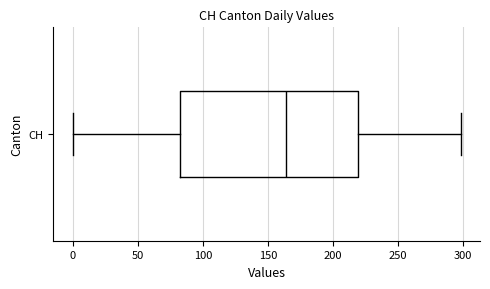

Transcribe this box plot: give where the median line is, the range the box spans, and where the two whiskers end, as read against the x-axis. The values are not printed on the chart, so give them approximately, as read against the axis.

median 165, box 85 to 220, whiskers 0 to 300